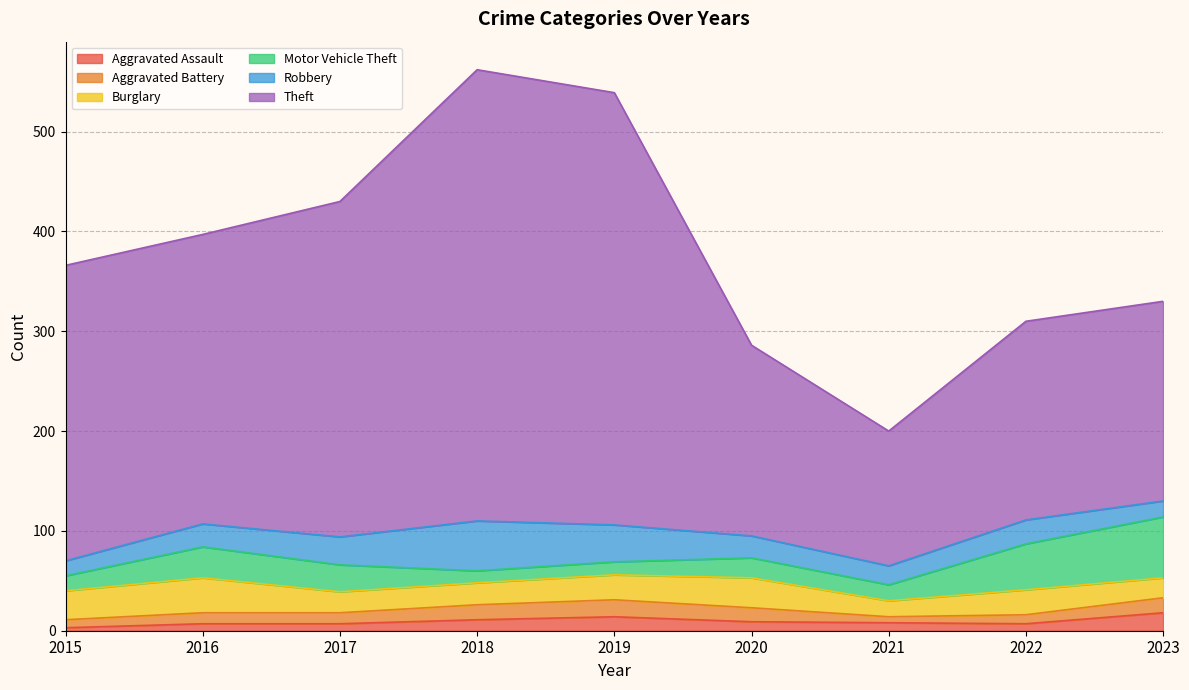

How many lines are shown in the chart?

6